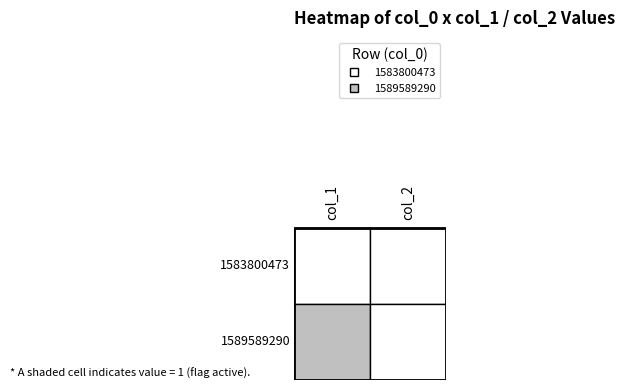

At how many categories does at least one series exceed 0?

1